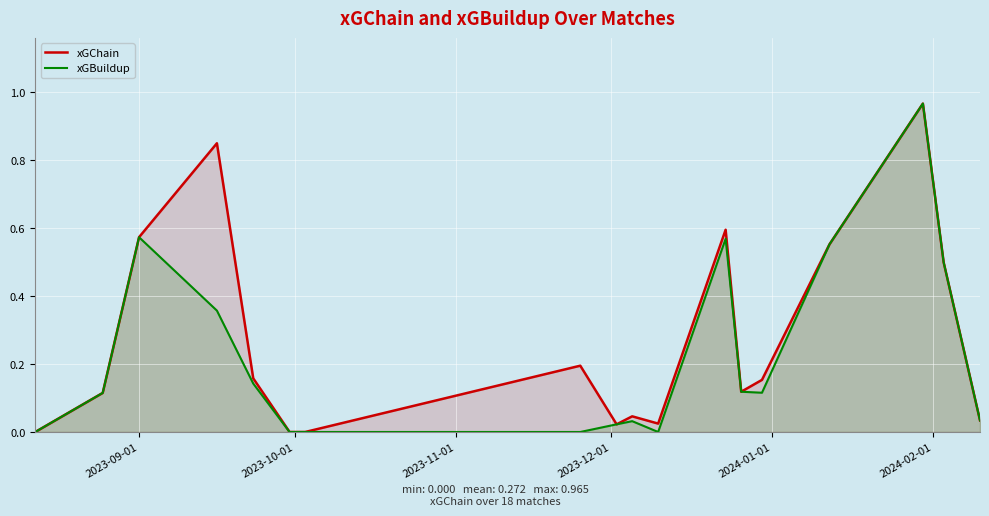

How many lines are shown in the chart?

2